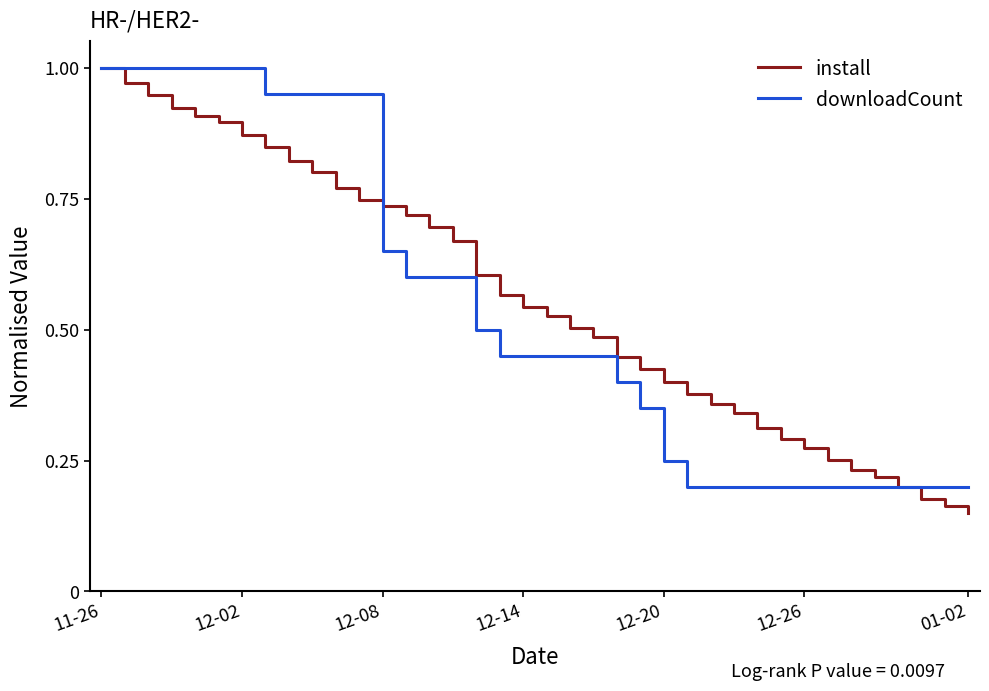

Which category has the highest value in the install series?

11-26